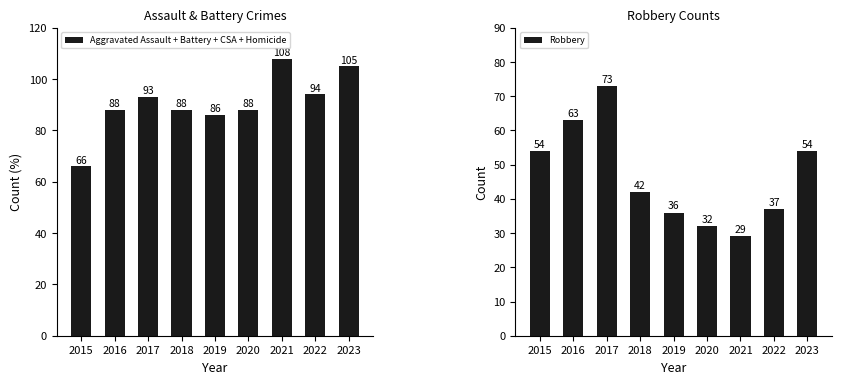

Are the bars horizontal?

No